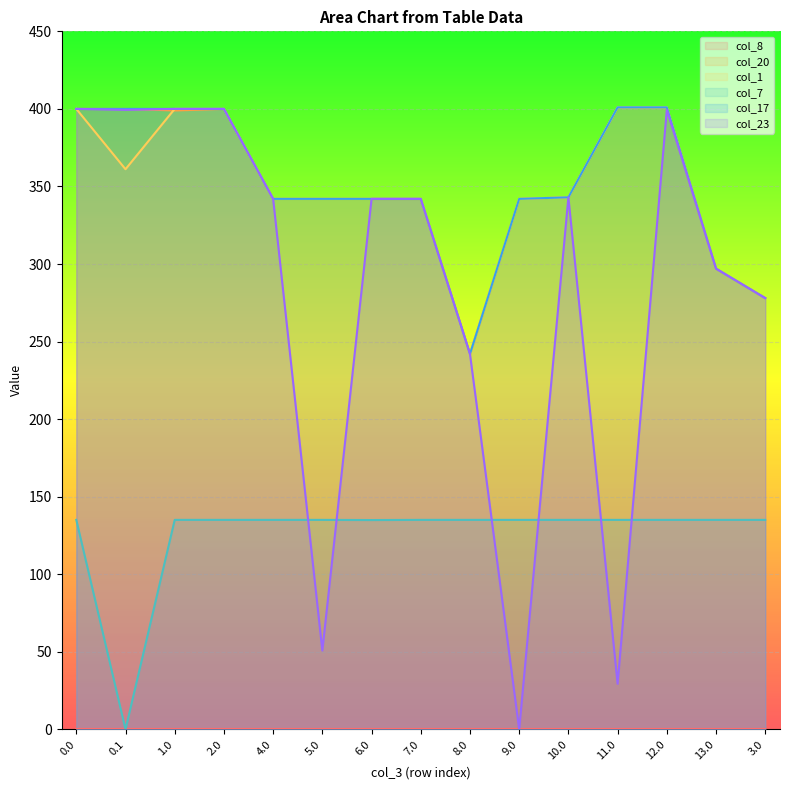

Which series has the largest range (max minus min)?

col_23